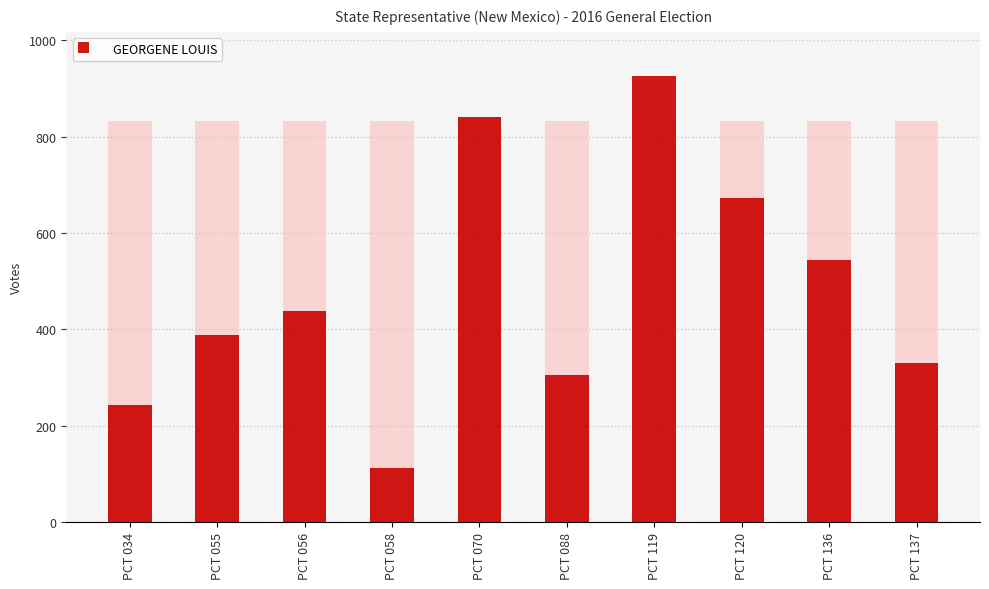

Which category has the highest value across all series?

PCT 119